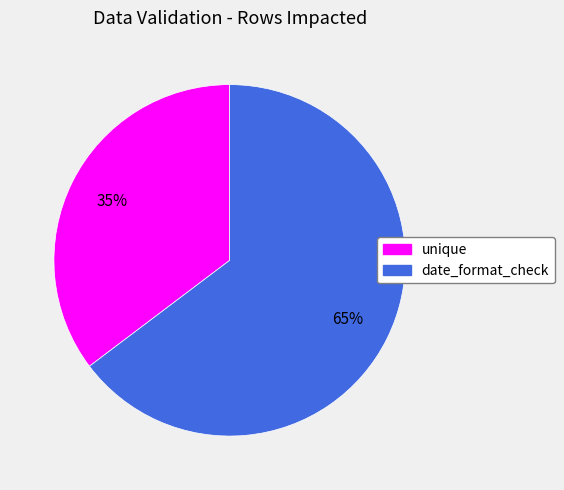

The date_format_check slice represents 76% of the pie. True or false?

False